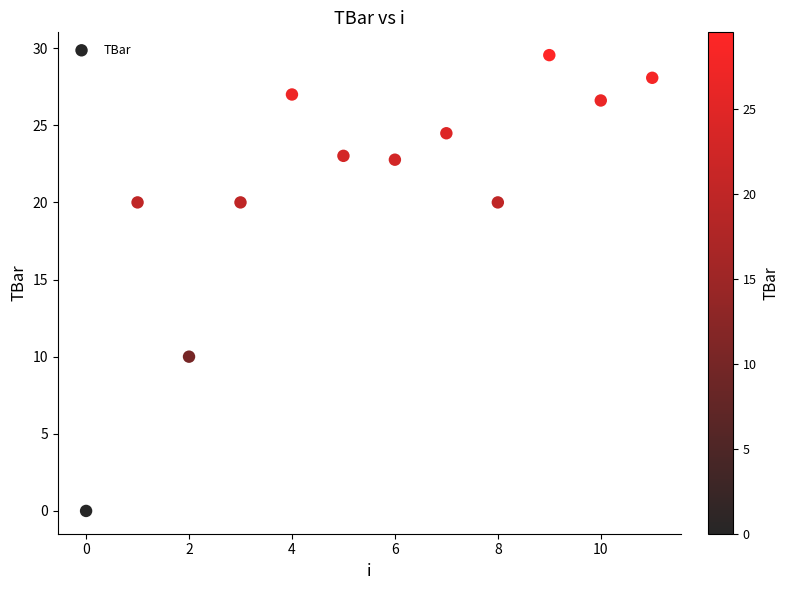

What is the range of Y values (max minus min)?

29.5